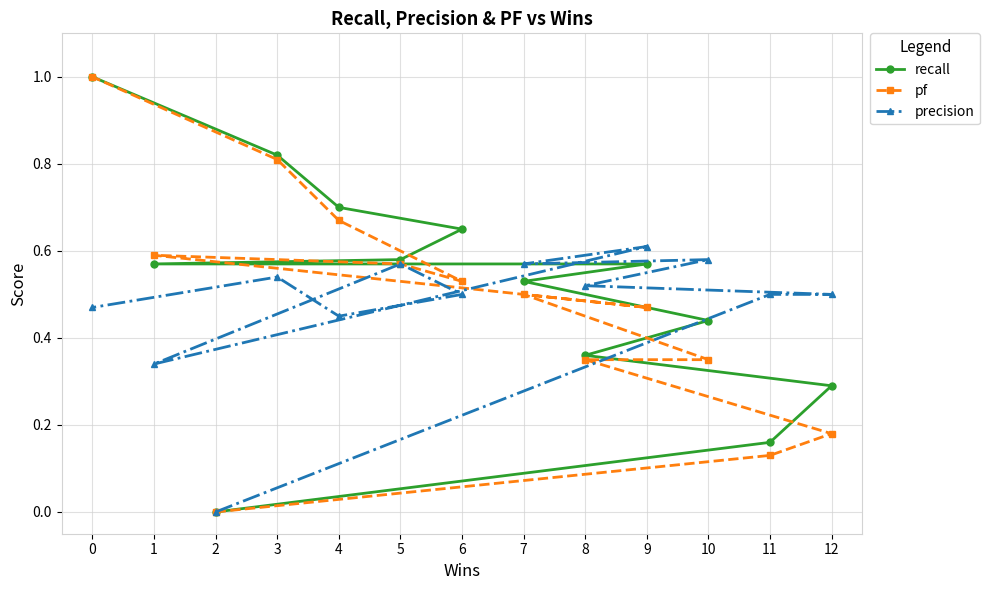

Does the chart have visible grid lines?

Yes